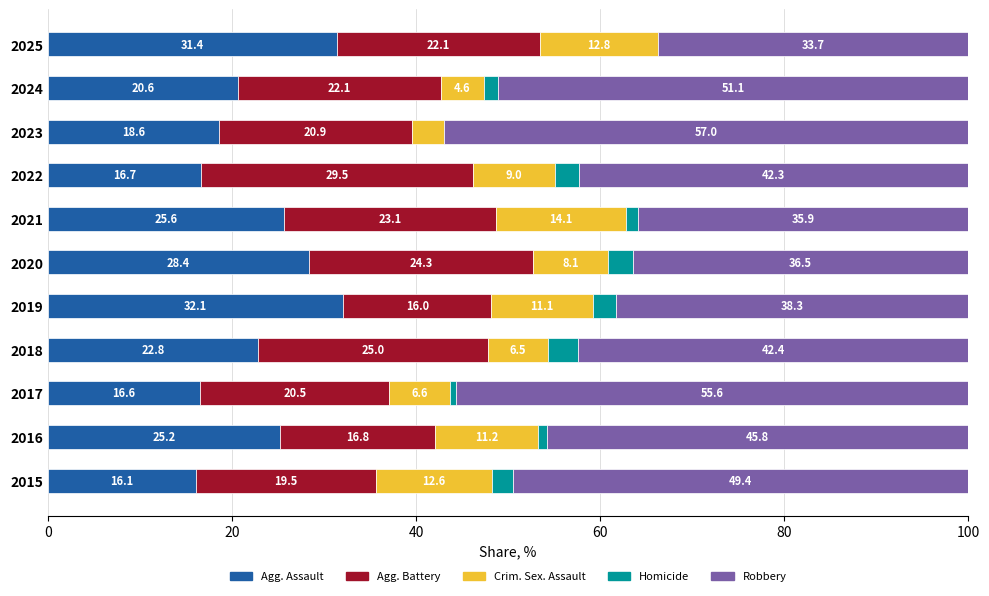

What is the total value across all series at 2017?

100.0